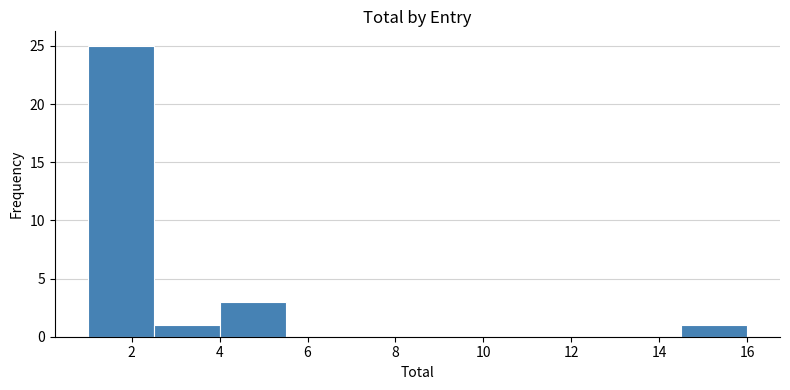

How tall is the bar that spans 1.0 to 2.5 on the x-axis? Neither the bar edges nor the heights are printed on the chart, so give them approximately, as read against the axes.

25